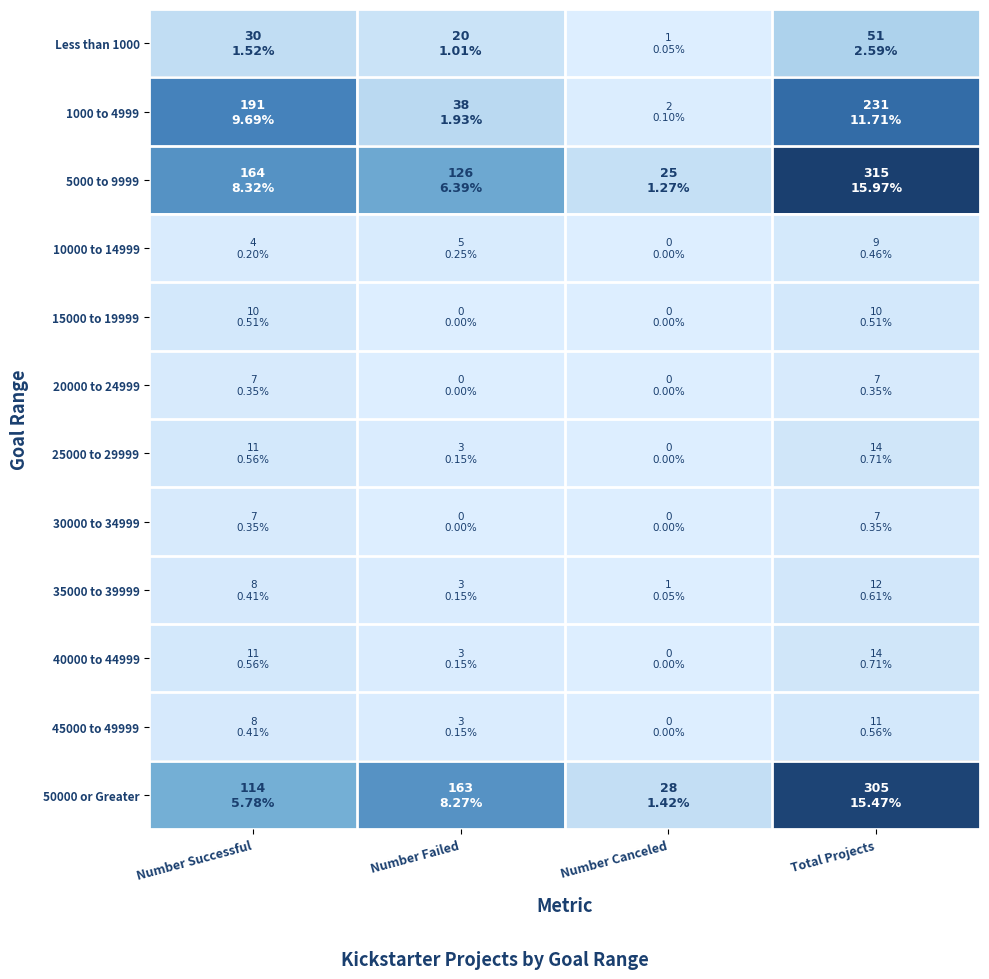

What is the total value across all series at Total Projects?

986